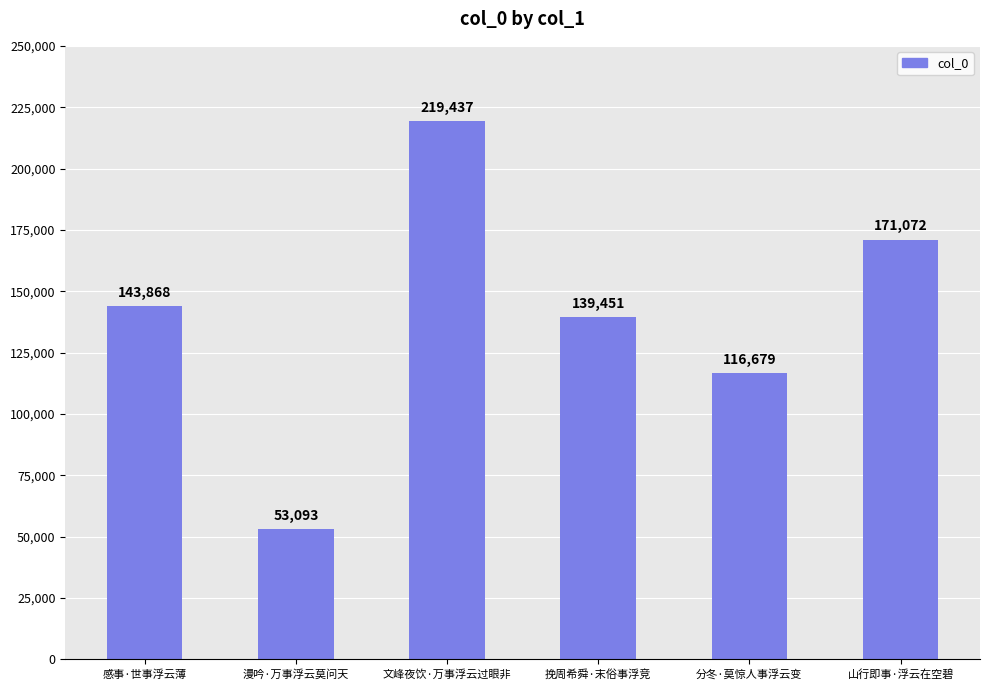

Rank the categories by value from highest to lowest.

文峰夜饮·万事浮云过眼非, 山行即事·浮云在空碧, 感事·世事浮云薄, 挽周希舜·末俗事浮竞, 分冬·莫惊人事浮云变, 漫吟·万事浮云莫问天